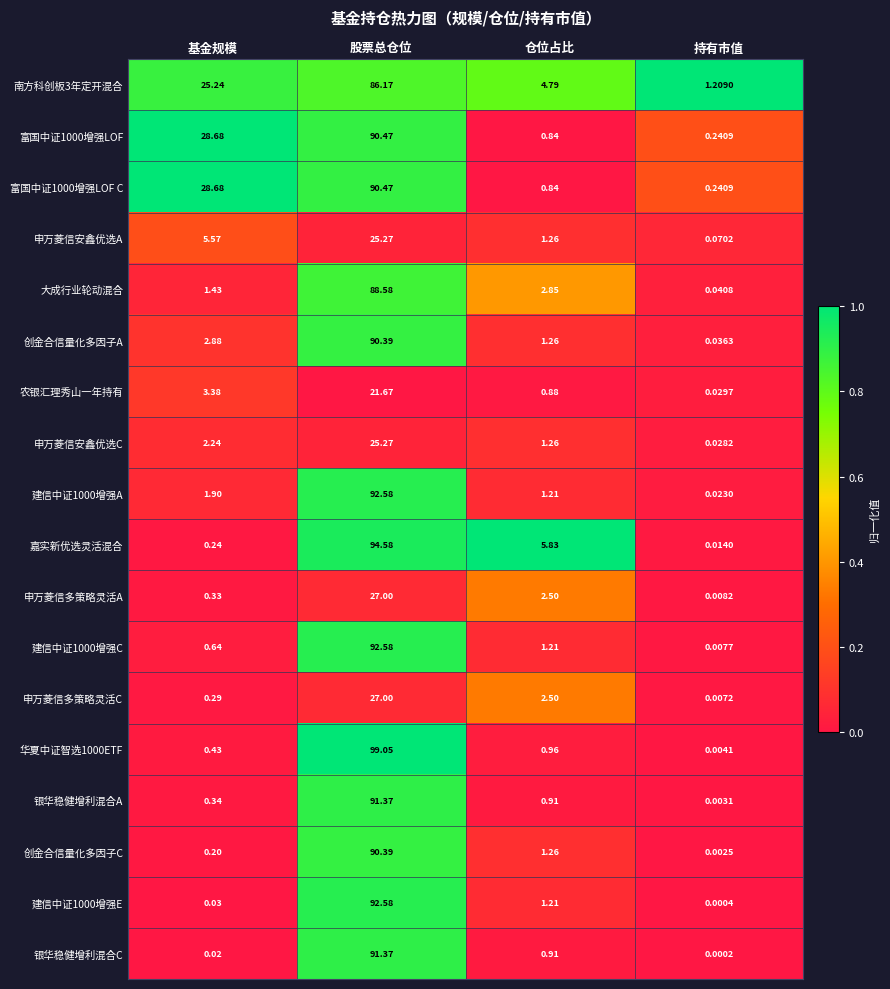

Where does the 嘉实新优选灵活混合 series first go above 5?

股票总仓位